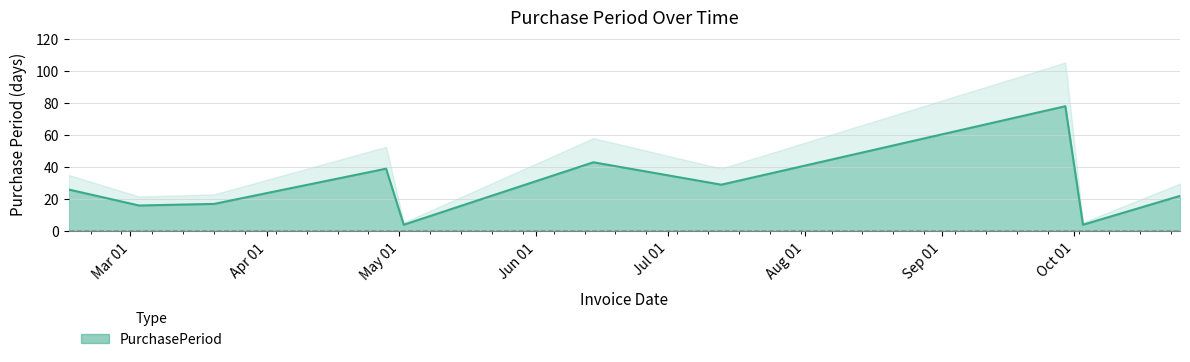

At which category does the data reach its first local valley?

2017-03-03